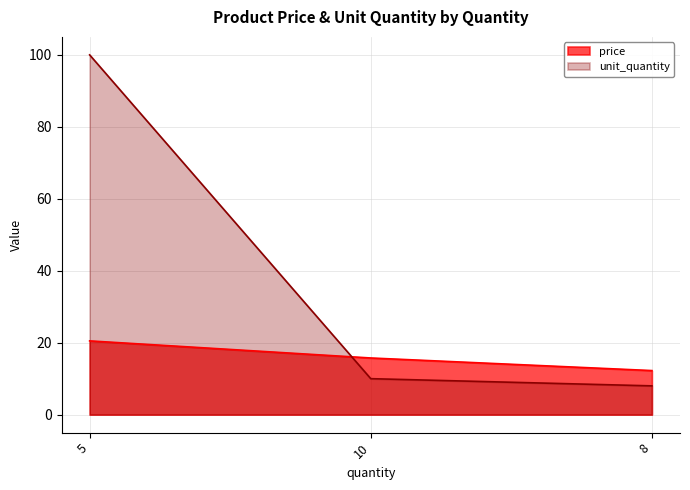

List the series in order of their peak value, lowest first.

price, unit_quantity